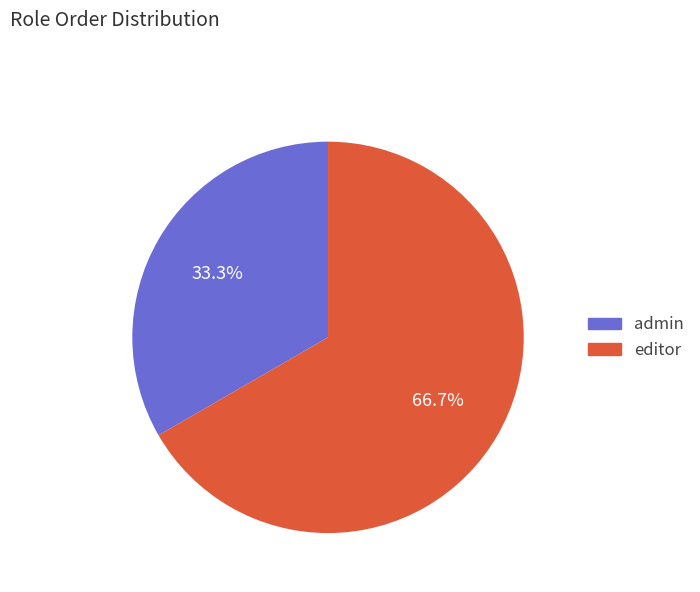

Rank the categories by value from lowest to highest.

admin, editor